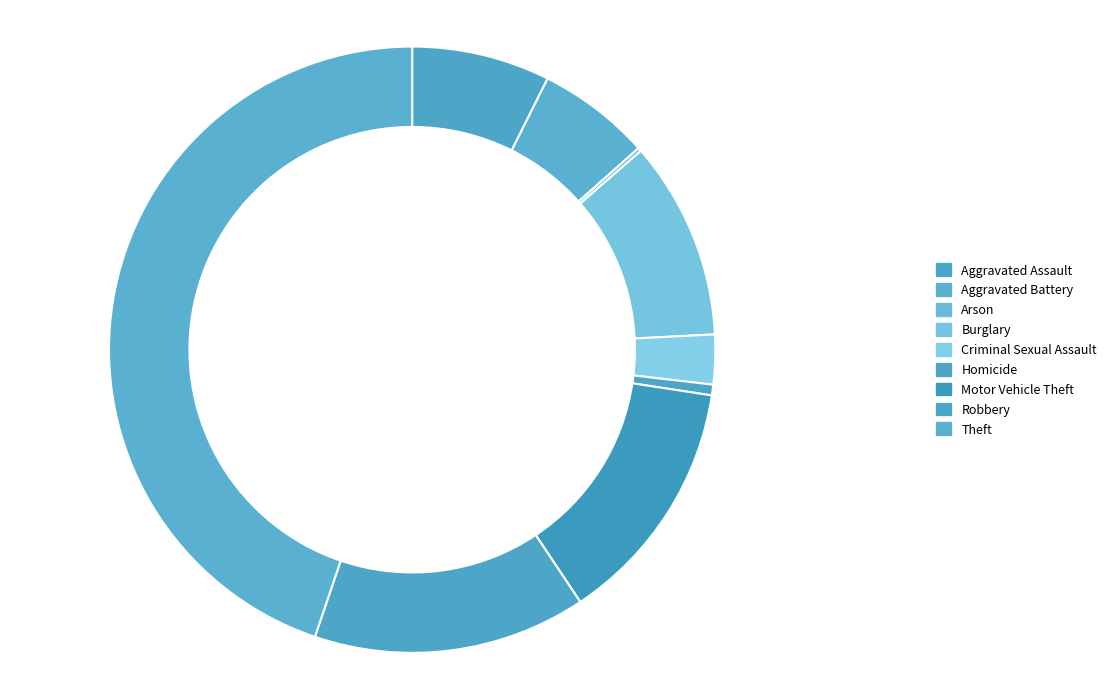

True or false: Aggravated Assault accounts for 13% of the total.

False